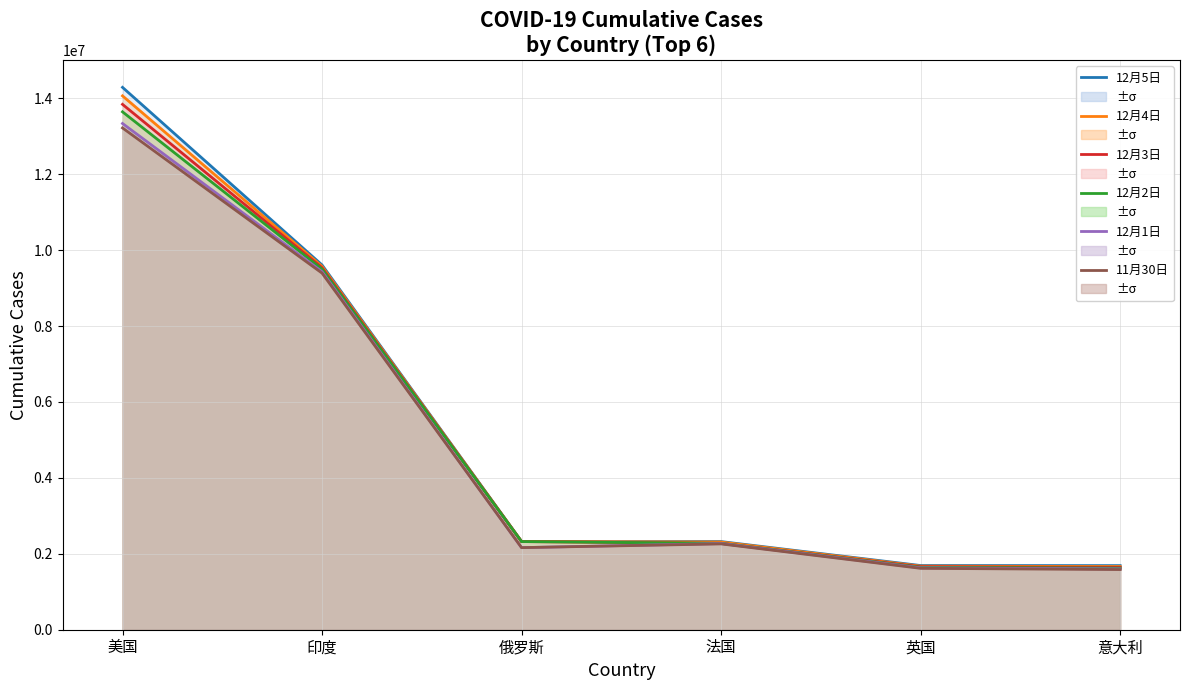

Reading left to right, transcribe all the data shown in this chart.

12月5日: 14286854	9608211	2322056	2321703	1690648	1688939
12月4日: 14062510	9571559	2322056	2310271	1674277	1664829
12月3日: 13839210	9534964	2322056	2275677	1659372	1641610
12月2日: 13642189	9499413	2322056	2275429	1643231	1620901
12月1日: 13335224	9431691	2162503	2270574	1629689	1601554
11月30日: 13218223	9392919	2162503	2260789	1617403	1585178